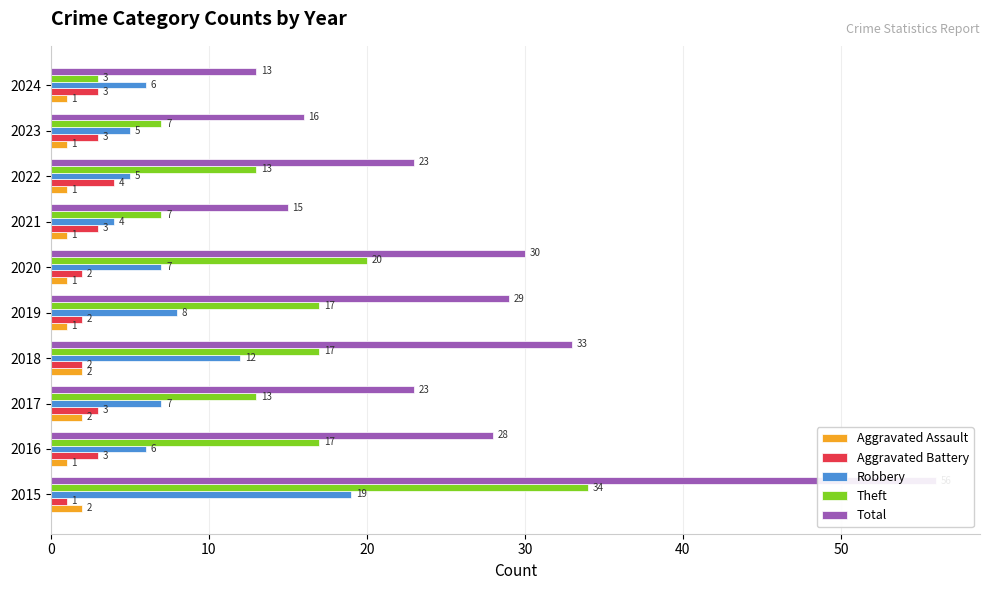

What is the average value of the Theft series?

15